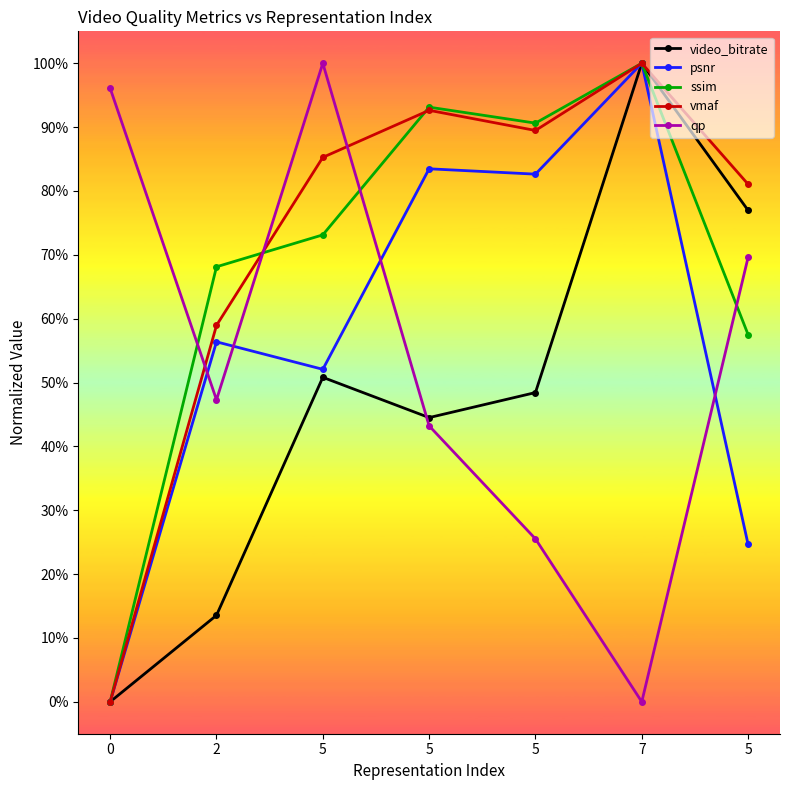

What are all the series names shown in the legend?

video_bitrate, psnr, ssim, vmaf, qp